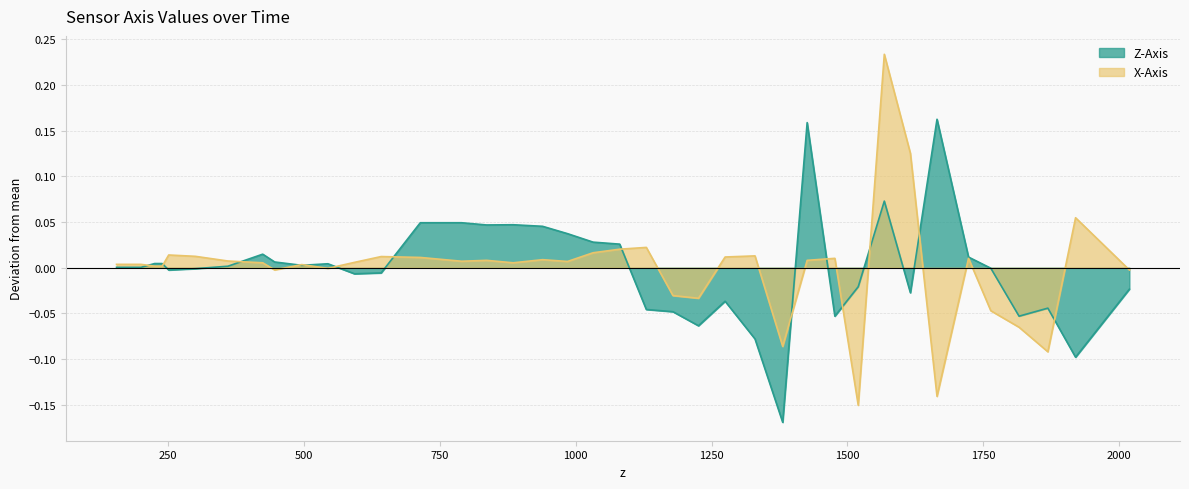

Where does the X-Axis series first go above 0?

155